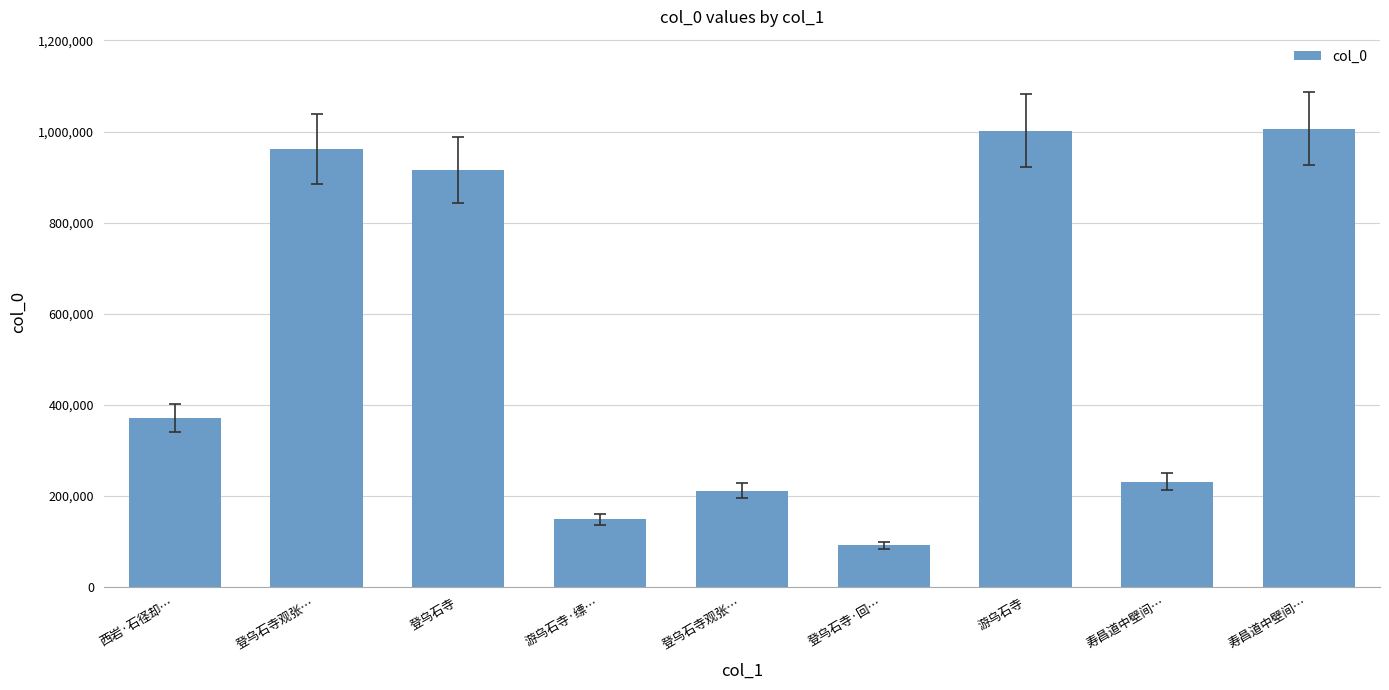

Which label corresponds to the smallest value in the chart?

登乌石寺·回…